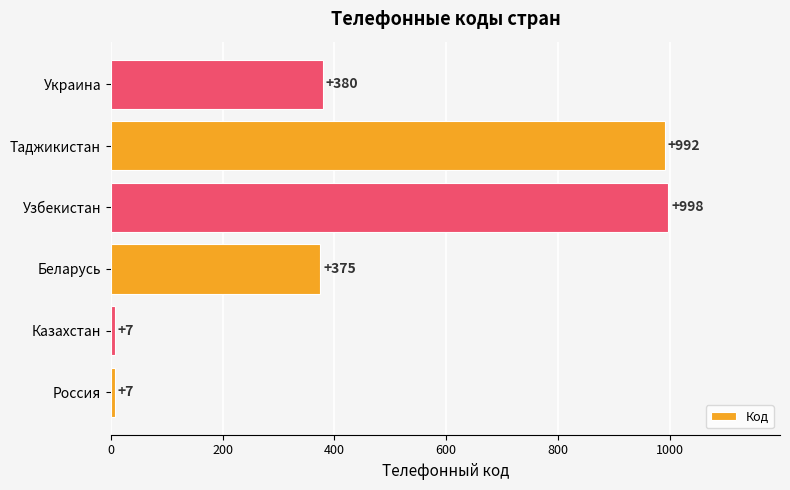

The chart shows a value of 998 at Узбекистан. True or false?

True